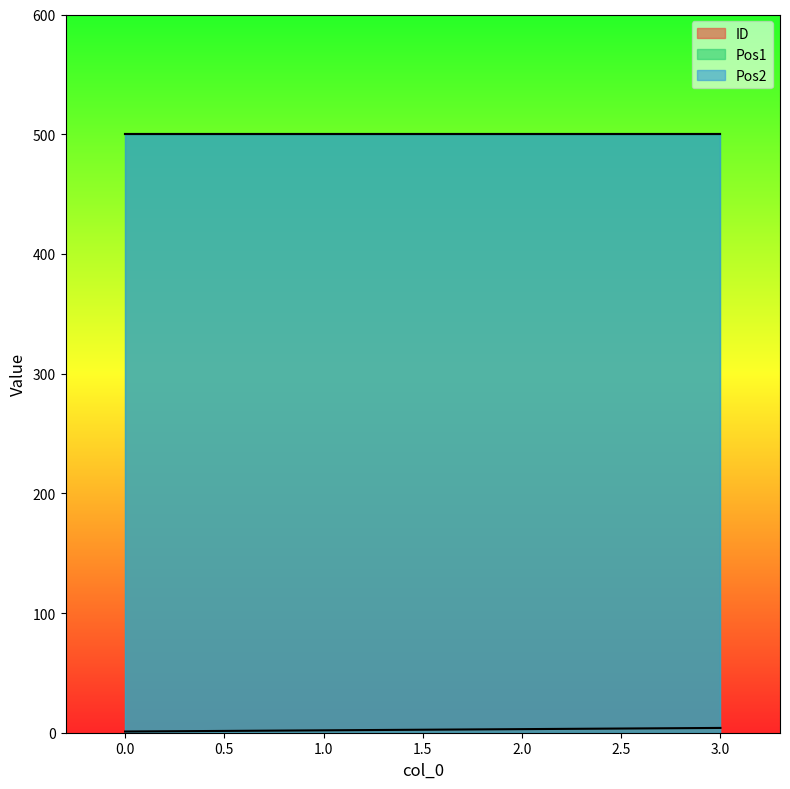

Read the ID value at 3.

4